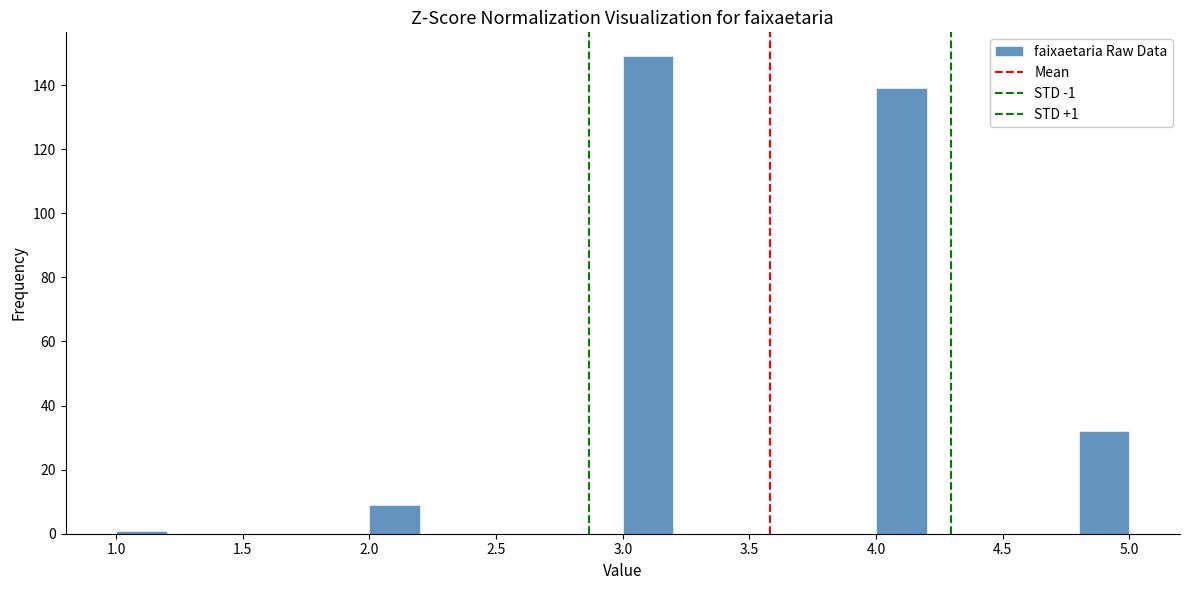

Which range on the x-axis has the tallest bar?

3.0 to 3.2